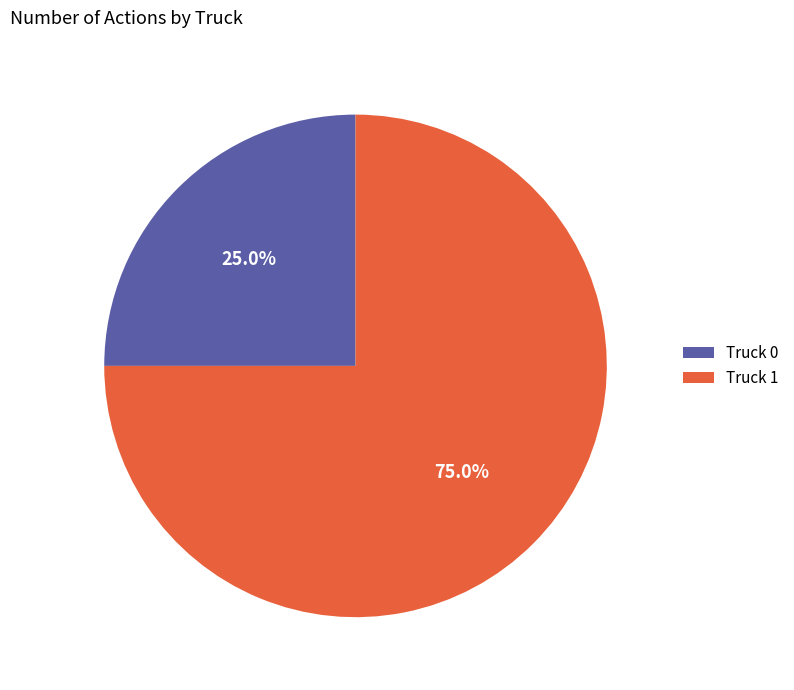

To the nearest percent, what percentage of the pie is Truck 1?

75%